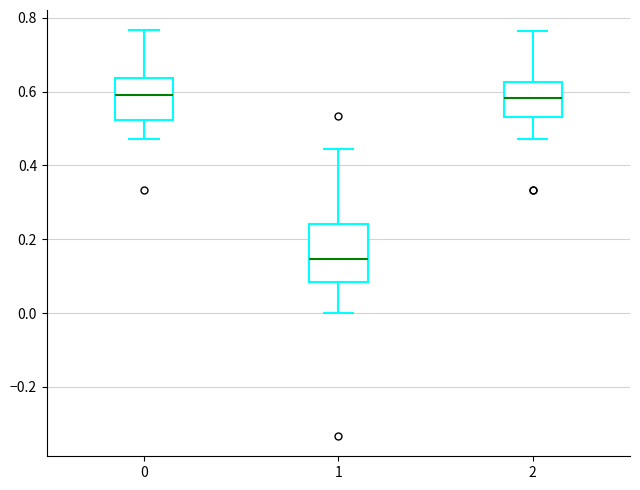

Reading left to right, read every box against the y-axis: the position of its median line, the range the box covers, and the ends of its whiskers. The values are not printed on the chart, so give them approximately, as read against the axis.

0: median 0.60, box 0.52 to 0.64, whiskers 0.48 to 0.76
1: median 0.14, box 0.08 to 0.24, whiskers 0.00 to 0.44
2: median 0.58, box 0.54 to 0.62, whiskers 0.48 to 0.76